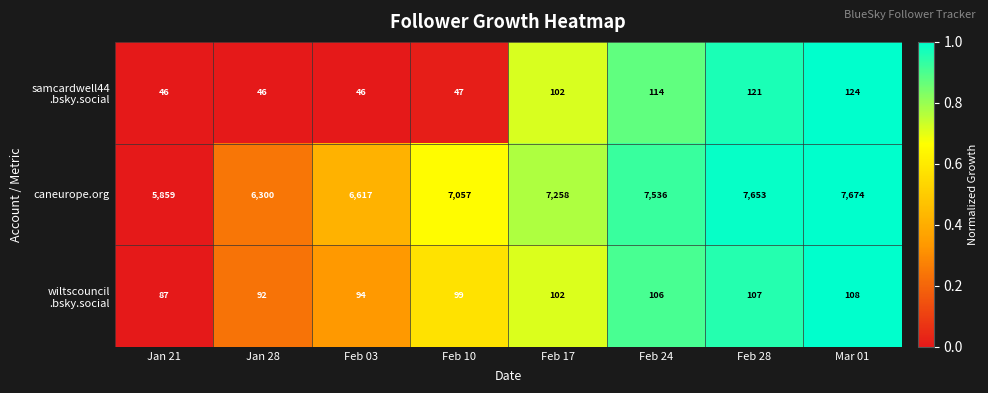

What is the lowest value of the caneurope.org series?

5859